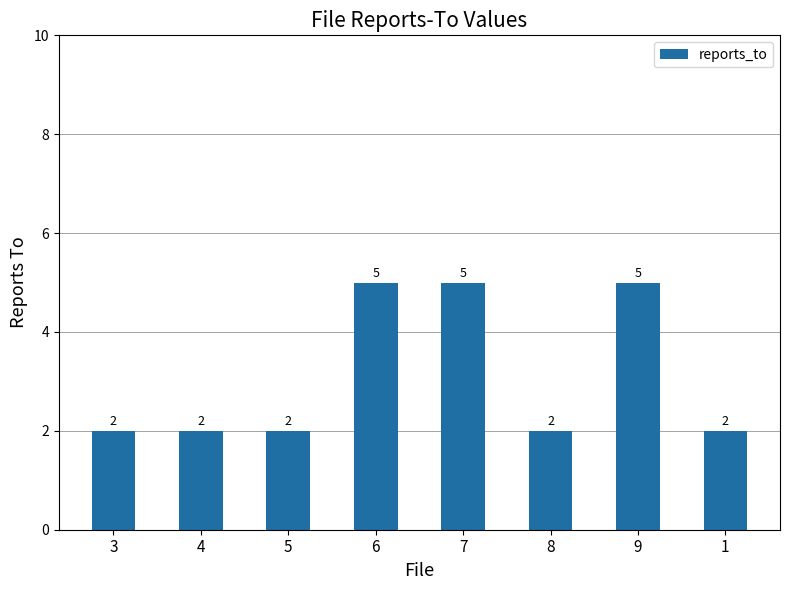

What is the approximate value at 3?

2